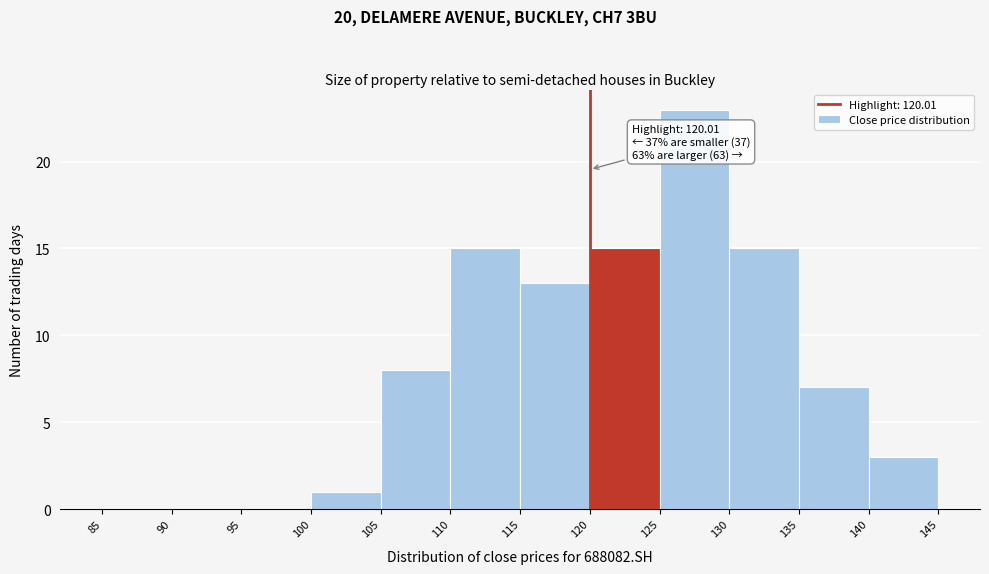

Which range on the x-axis has the tallest bar?

125 to 130